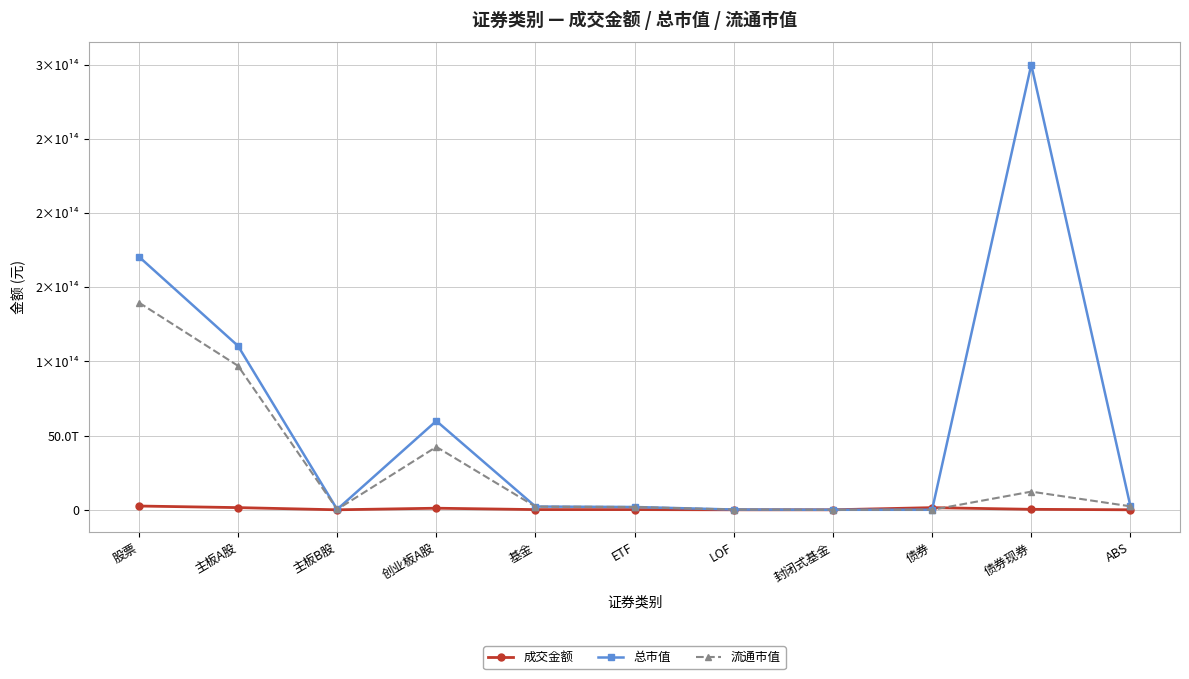

What is the value of the 成交金额 point at the 9th from the left?

1453315709903.1